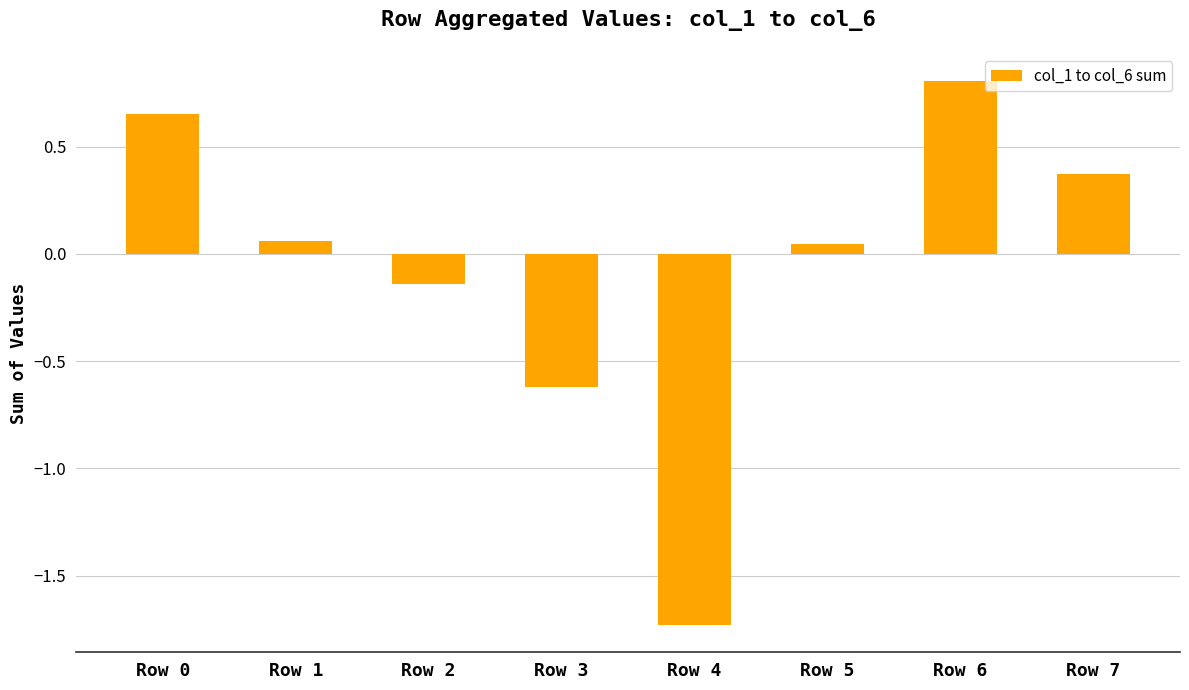

What is the difference between the second highest and second lowest values?

1.3